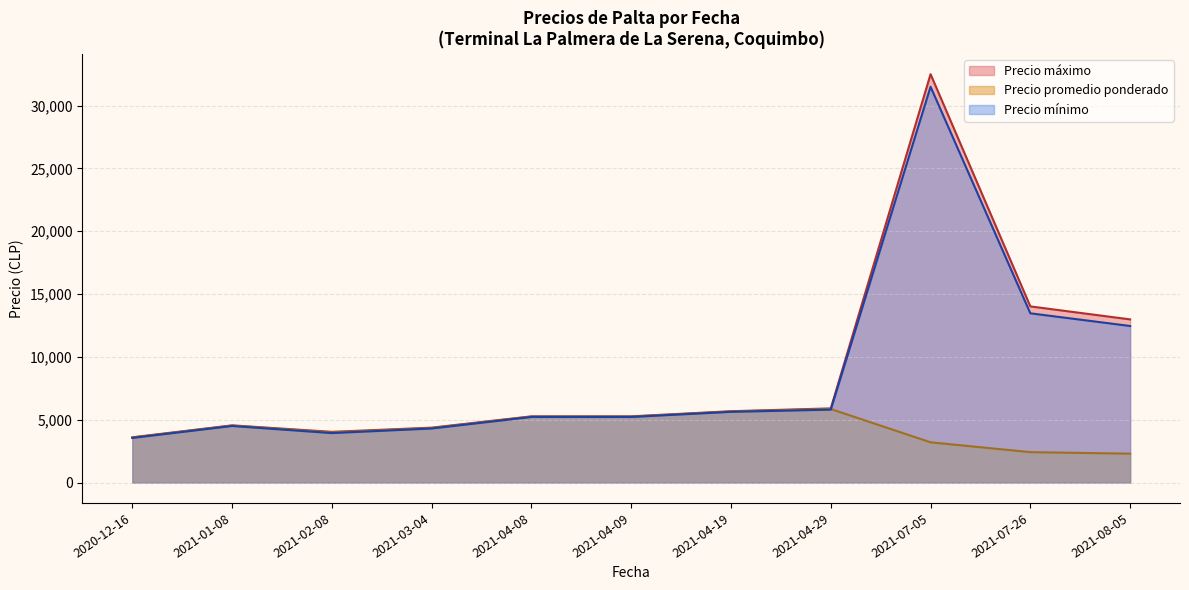

At which category does the chart reach its minimum across all series?

2021-08-05